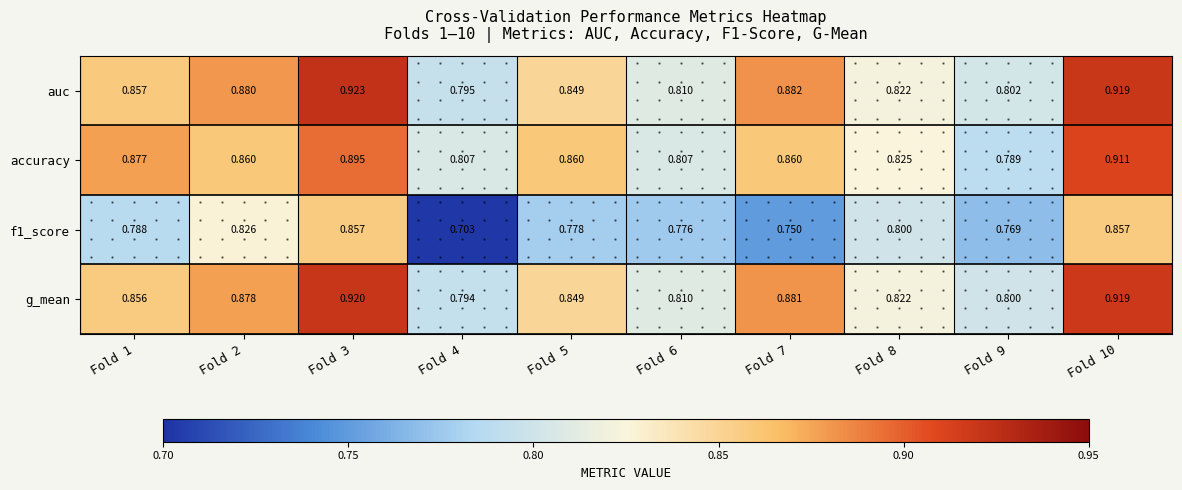

Which series has the largest total across all categories?

auc